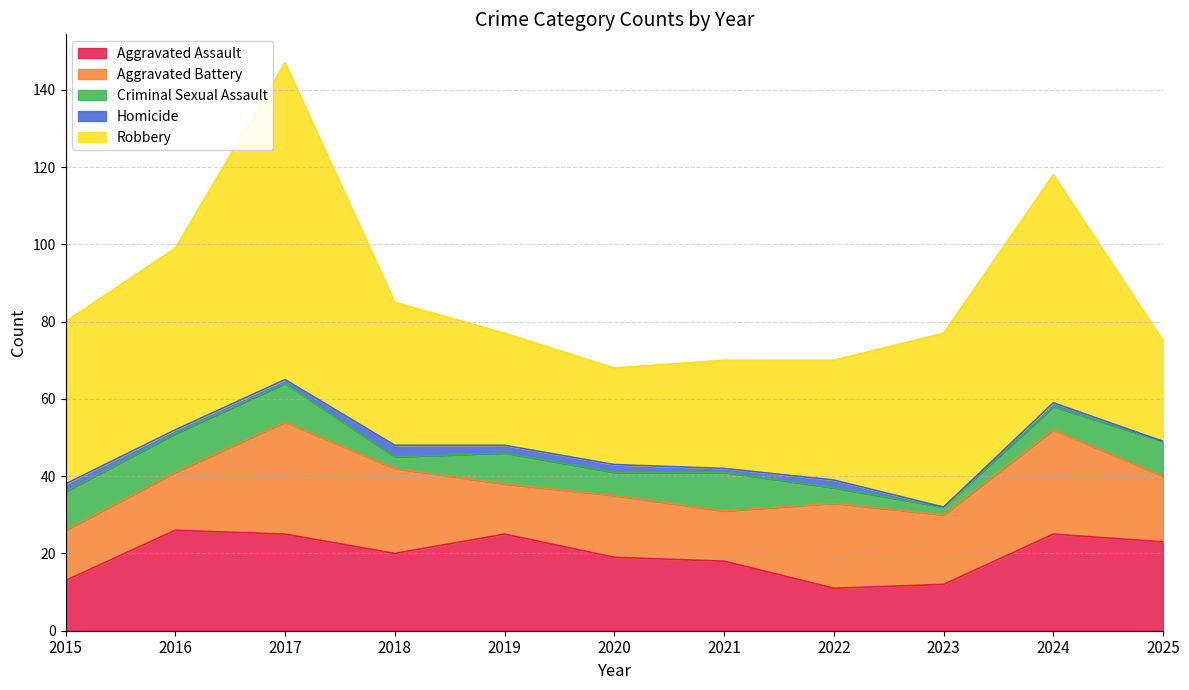

Between 2019 and 2023, which is larger?

2019